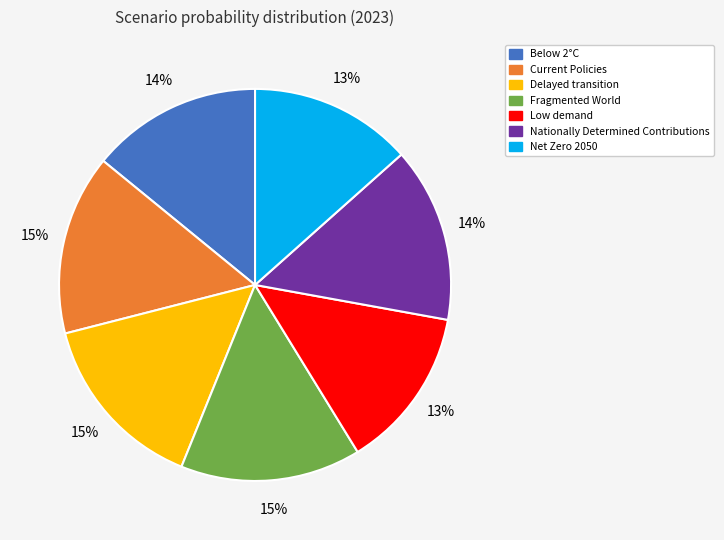

To the nearest percent, what is the combined percentage of Low demand and Below 2°C?

27%